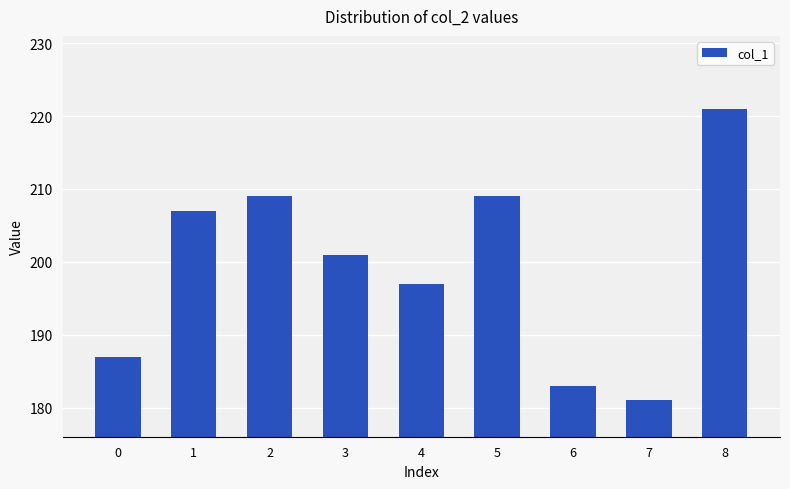

How many data points does each series have?

9